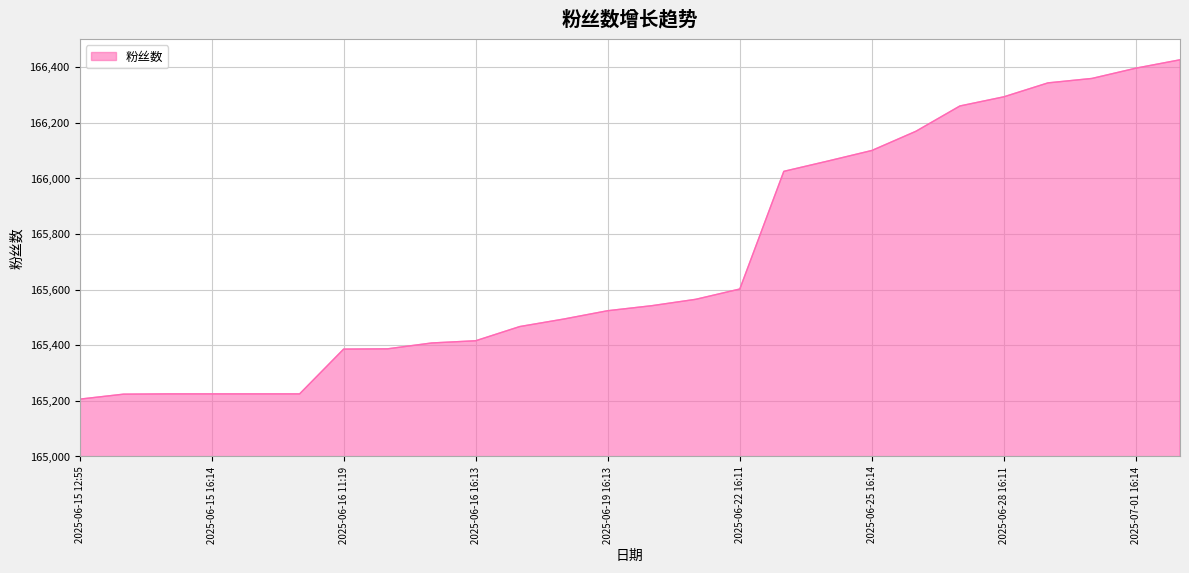

What is the greatest value displayed?

166426